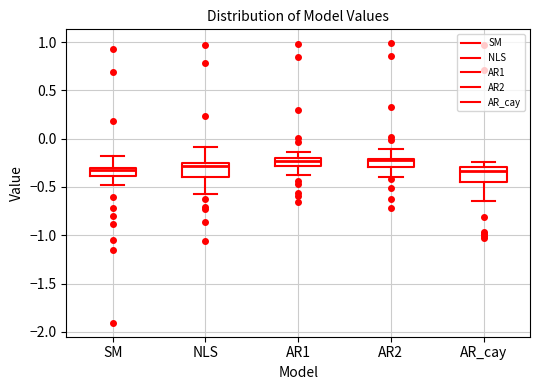

Reading left to right, transcribe this box plot: for each box, give where its median line is, the range the box spans, and where its two whiskers end, as read against the y-axis. The values are not printed on the chart, so give them approximately, as read against the axis.

SM: median -0.30 (just below the box's upper edge), box -0.40 to -0.30, whiskers -0.50 to -0.20
NLS: median -0.30, box -0.40 to -0.25, whiskers -0.55 to -0.10
AR1: median -0.25, box -0.30 to -0.20, whiskers -0.40 to -0.15
AR2: median -0.25, box -0.30 to -0.20, whiskers -0.40 to -0.10
AR_cay: median -0.35, box -0.45 to -0.30, whiskers -0.65 to -0.25